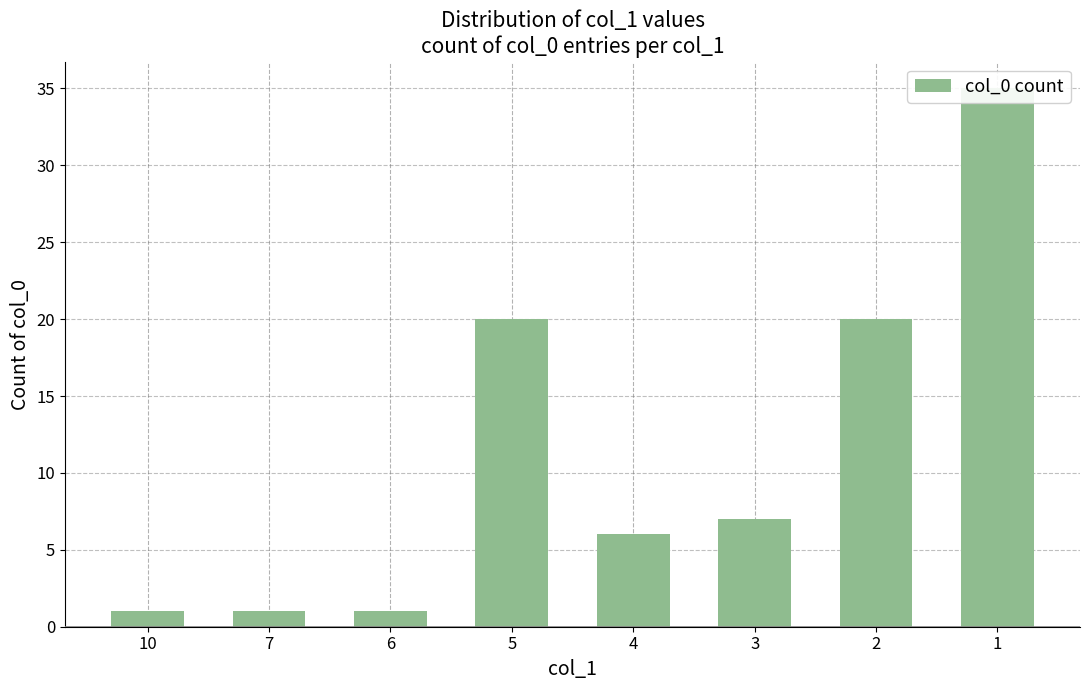

Between 6 and 5, which is larger?

5